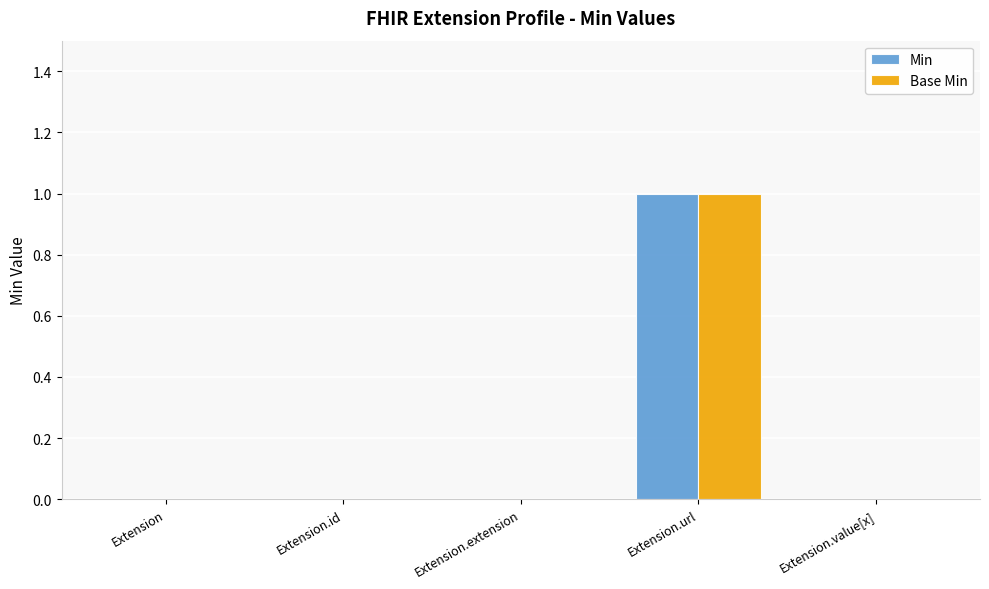

The value of Min at Extension.url is 2. True or false?

False